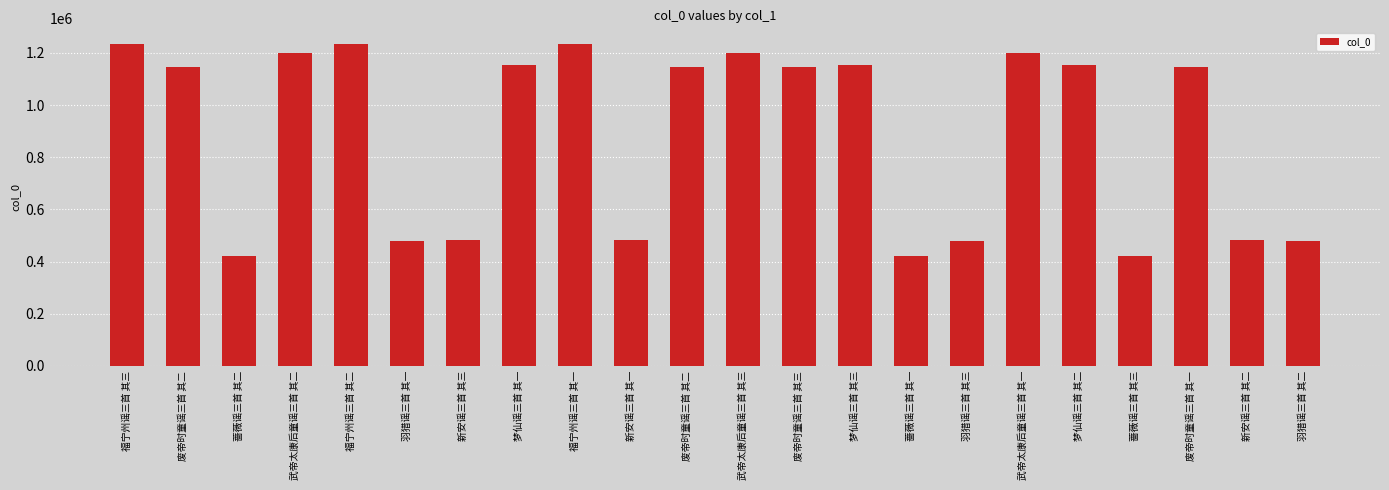

What is the change in value from 蔷薇谣三首 其二 to 废帝时童谣三首 其三?

+723306